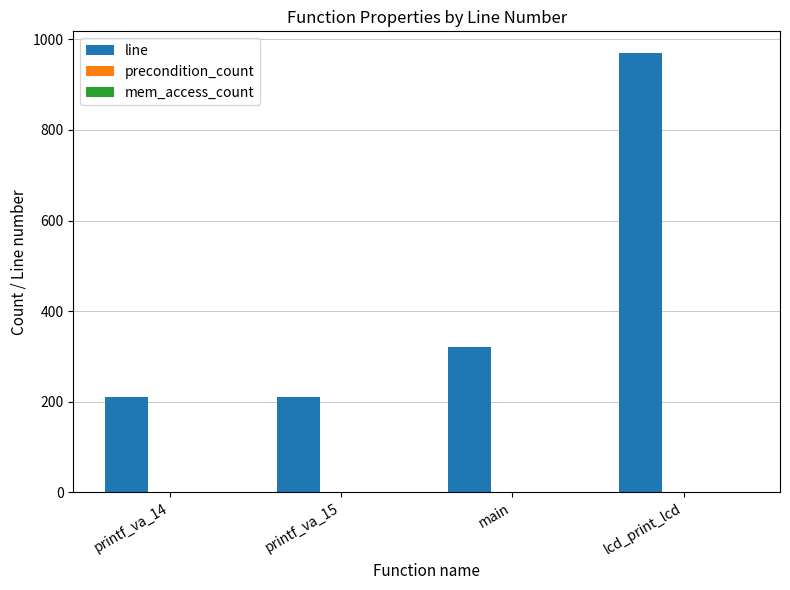

What is the sum of all line values?

1712